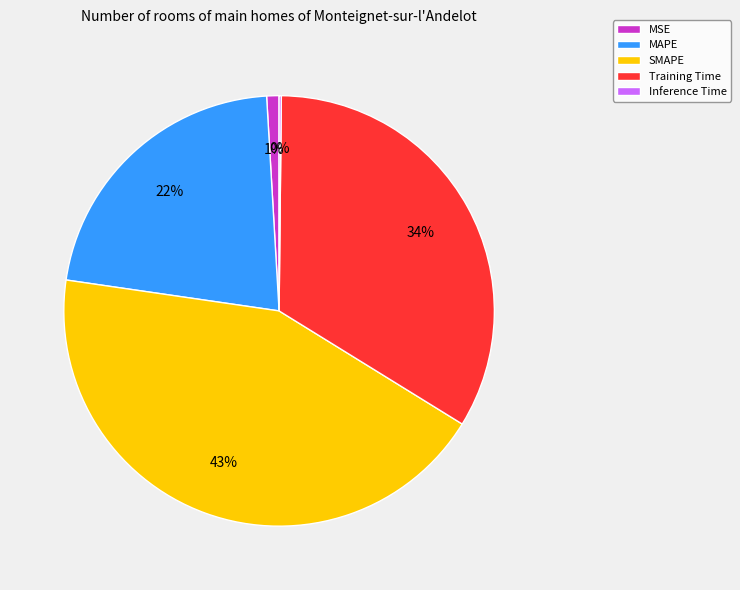

Is it true that MAPE is 34% of the pie?

False